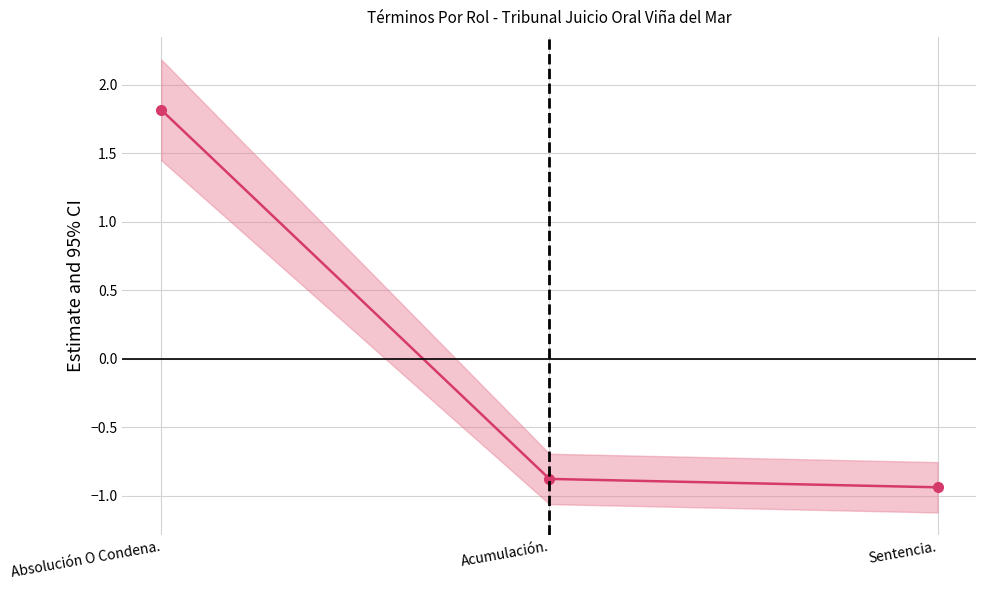

What is the label of the 3rd point from the left?

Sentencia.